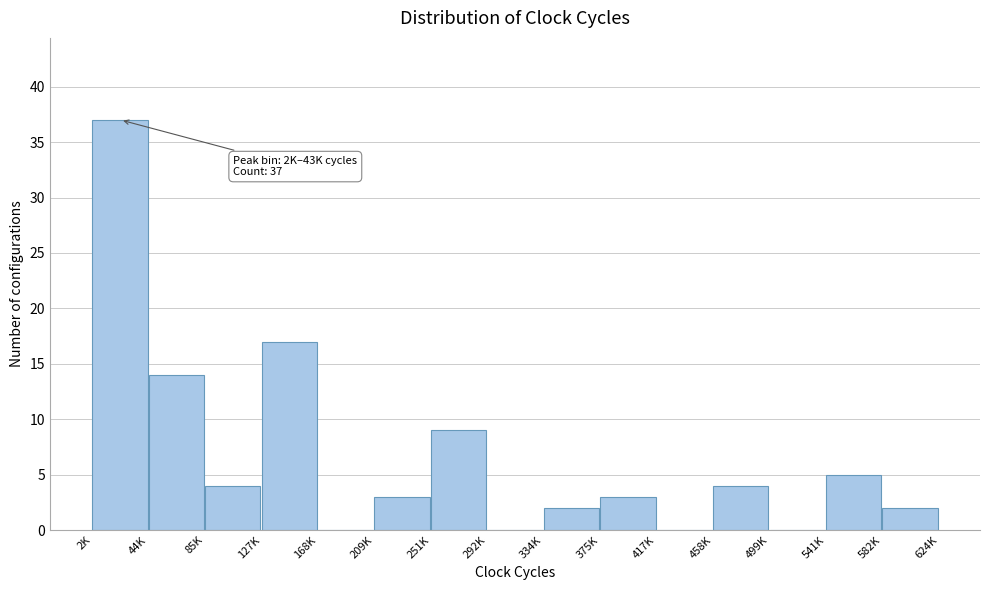

Reading left to right, extract all data points from this chart.

2K=37	44K=14	85K=4	127K=17	168K=0	209K=3	251K=9	292K=0	334K=2	375K=3	417K=0	458K=4	499K=0	541K=5	582K=2